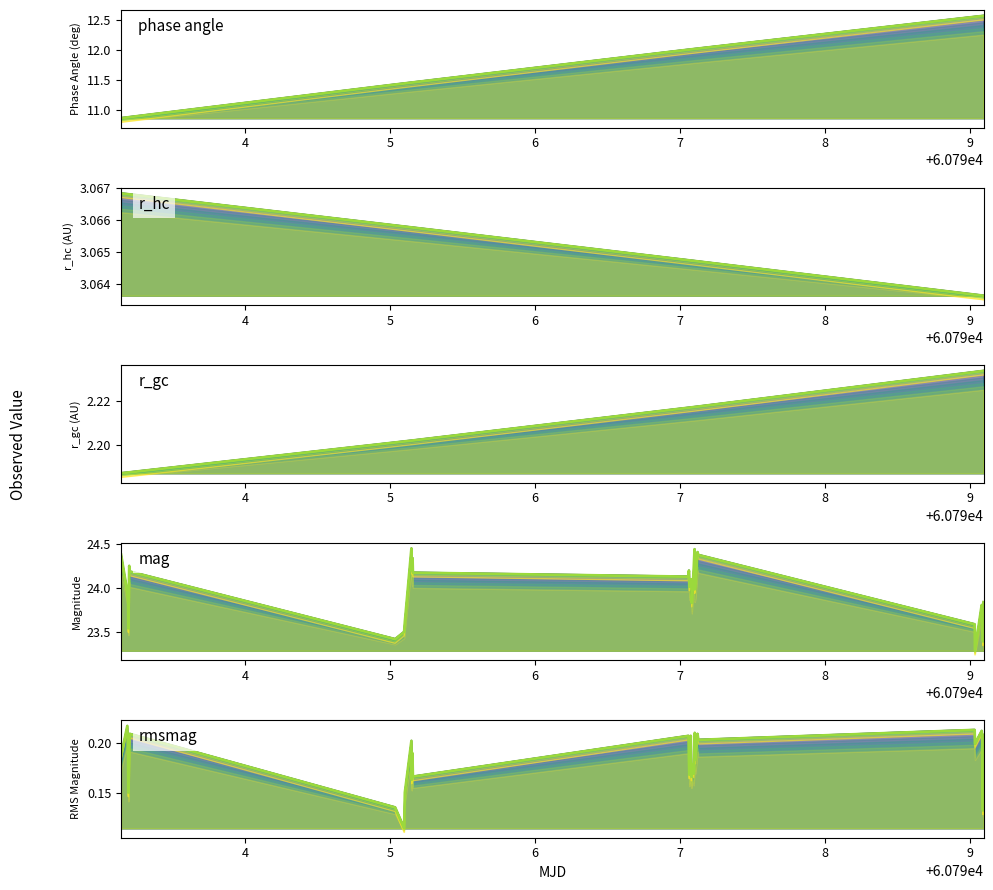

Is the value of r_gc at 60799.091341354164 greater than the value of rmsmag at 60797.05959505787?

Yes